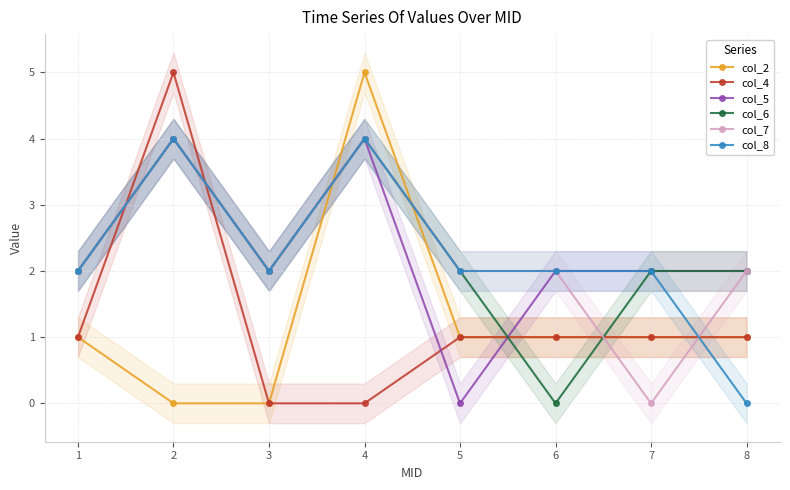

Reading left to right, extract all data points from this chart.

col_2: 1	0	0	5	1	1	1	1
col_4: 1	5	0	0	1	1	1	1
col_5: 2	4	2	4	0	2	2	2
col_6: 2	4	2	4	2	0	2	2
col_7: 2	4	2	4	2	2	0	2
col_8: 2	4	2	4	2	2	2	0